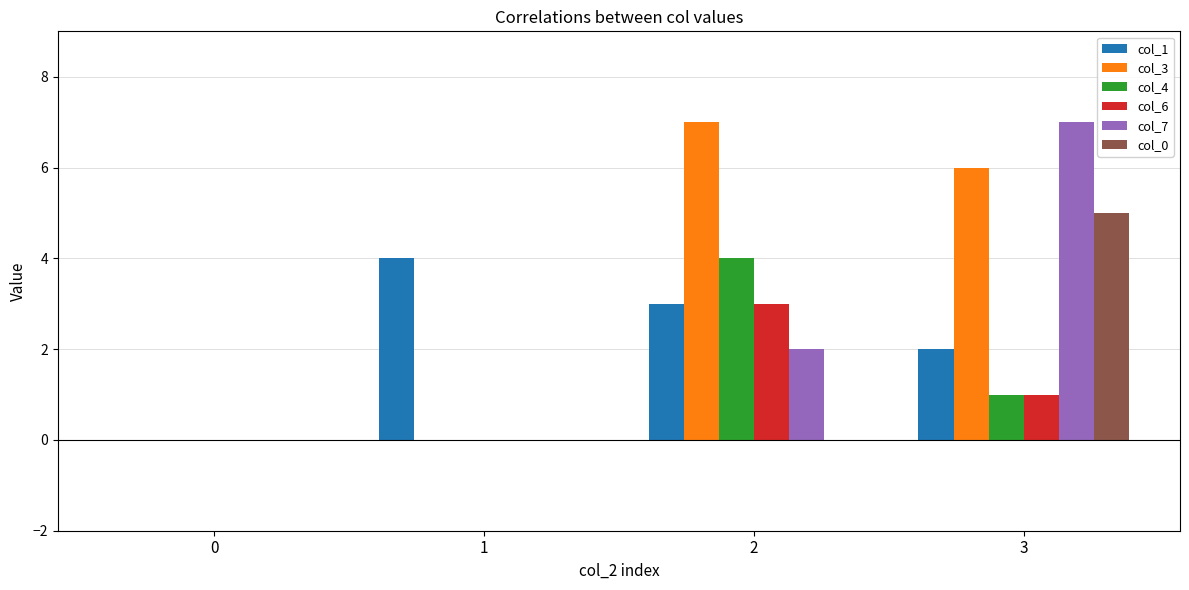

How many groups of bars are there?

4